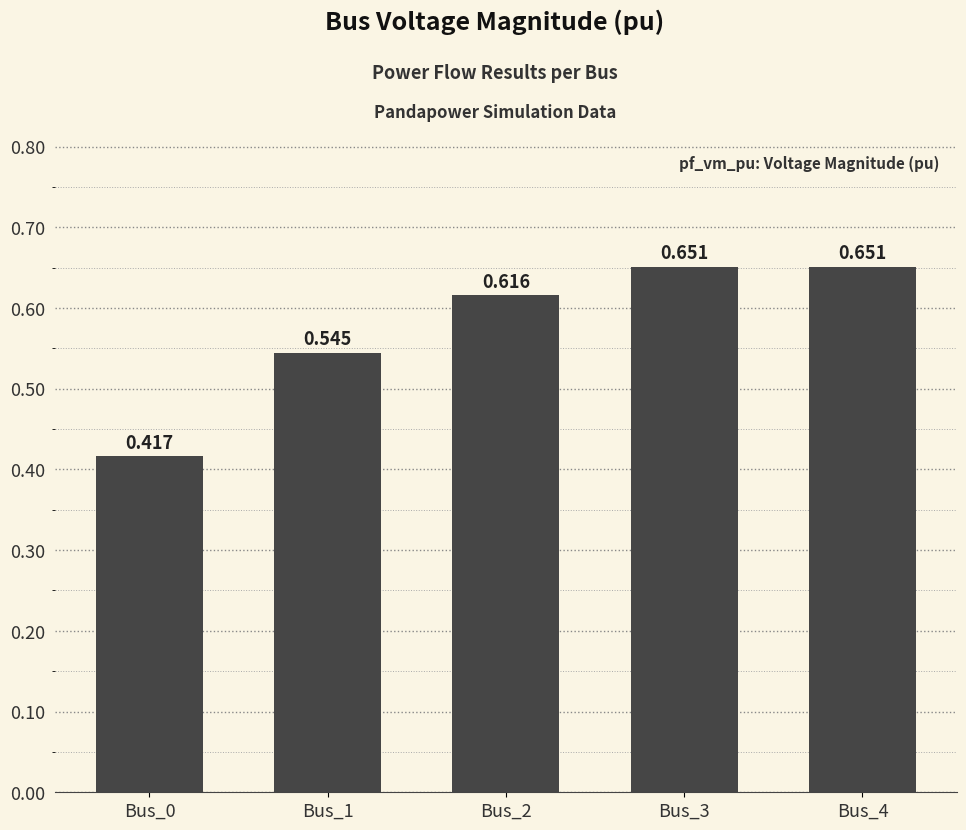

Rank the categories by value from highest to lowest.

Bus_4, Bus_3, Bus_2, Bus_1, Bus_0